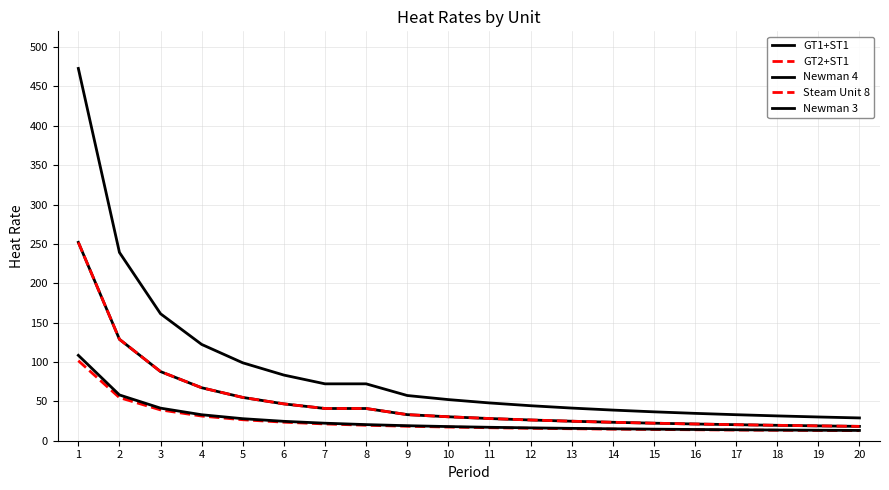

What is the sum of all Newman 4 values?

1800.1